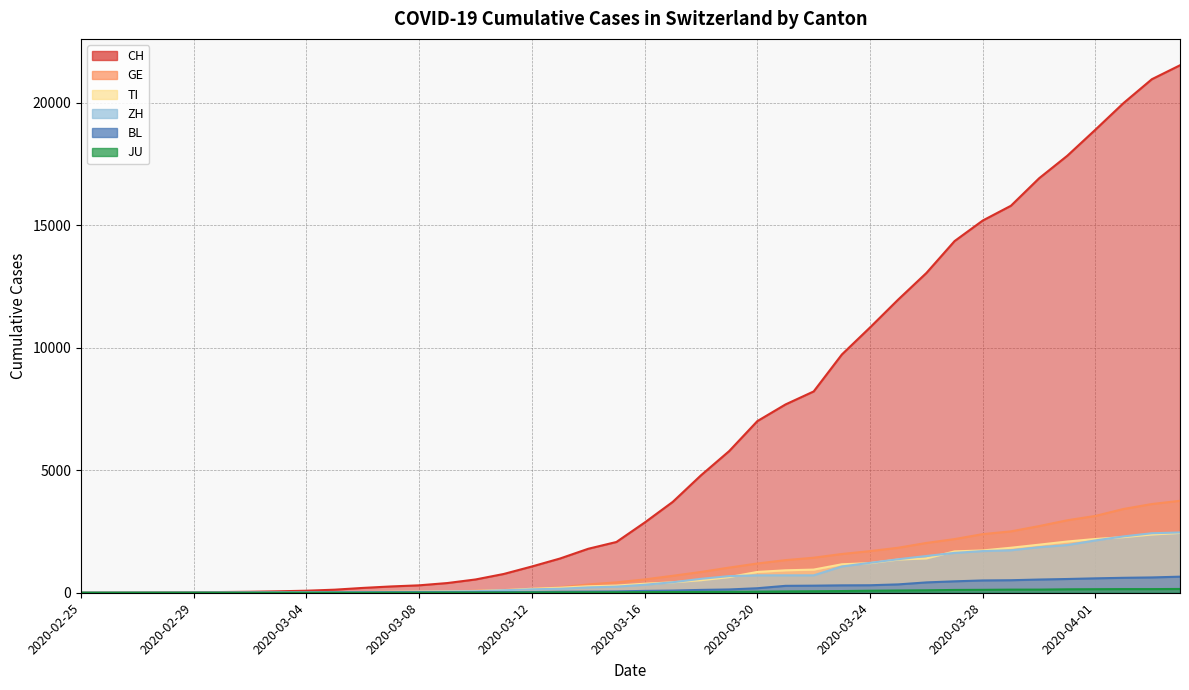

Is the value of BL at 2020-03-23 greater than the value of CH at 2020-03-18?

No